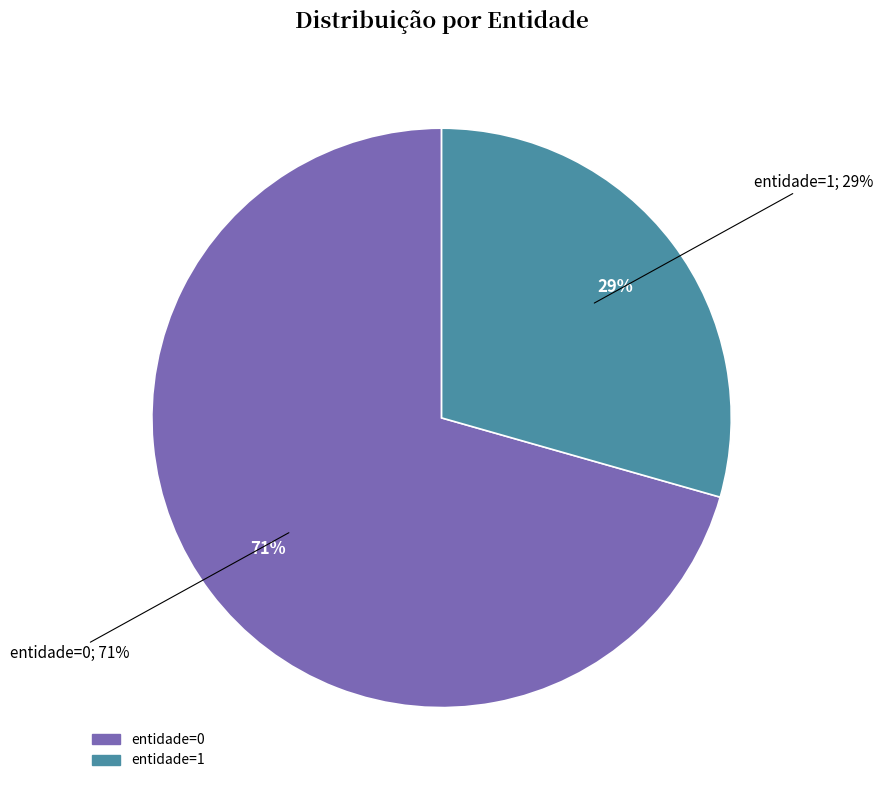

What is the majority slice?

entidade=0